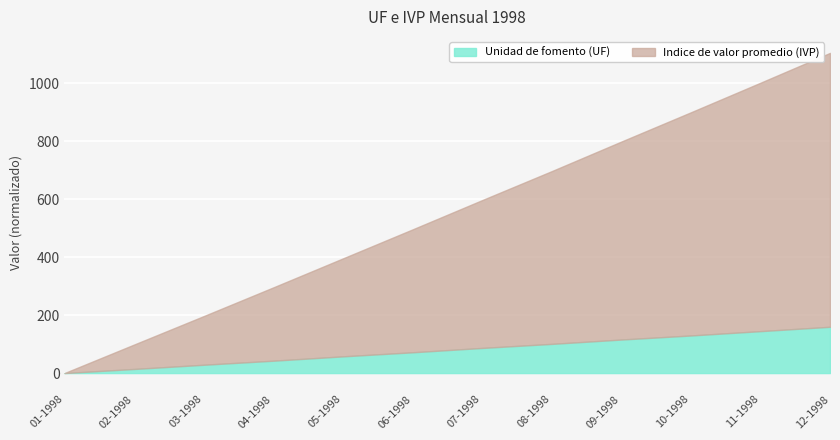

How many series are shown in this chart?

2